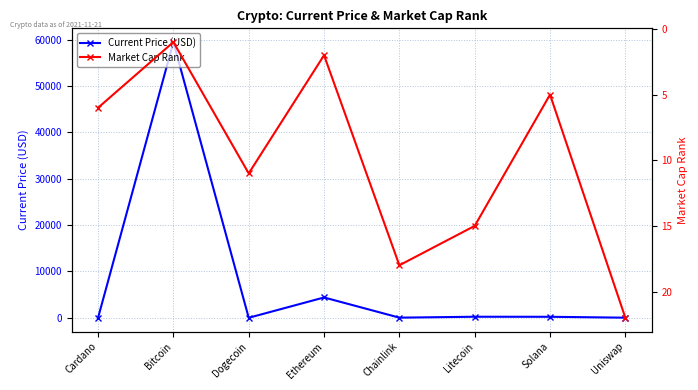

What is the approximate value of Current Price (USD) at Cardano?

1.9